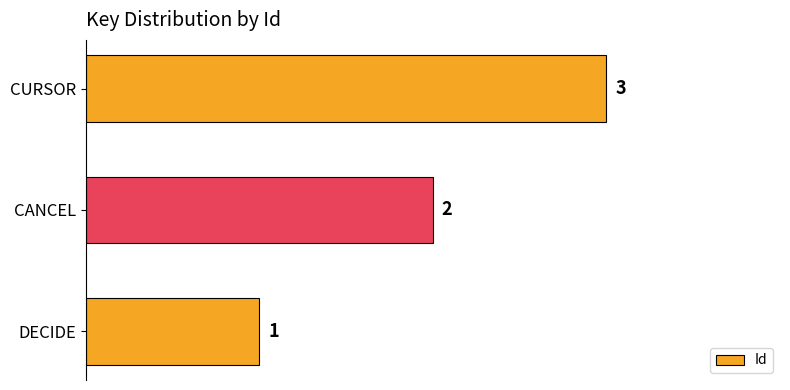

Between CURSOR and CANCEL, which is larger?

CURSOR